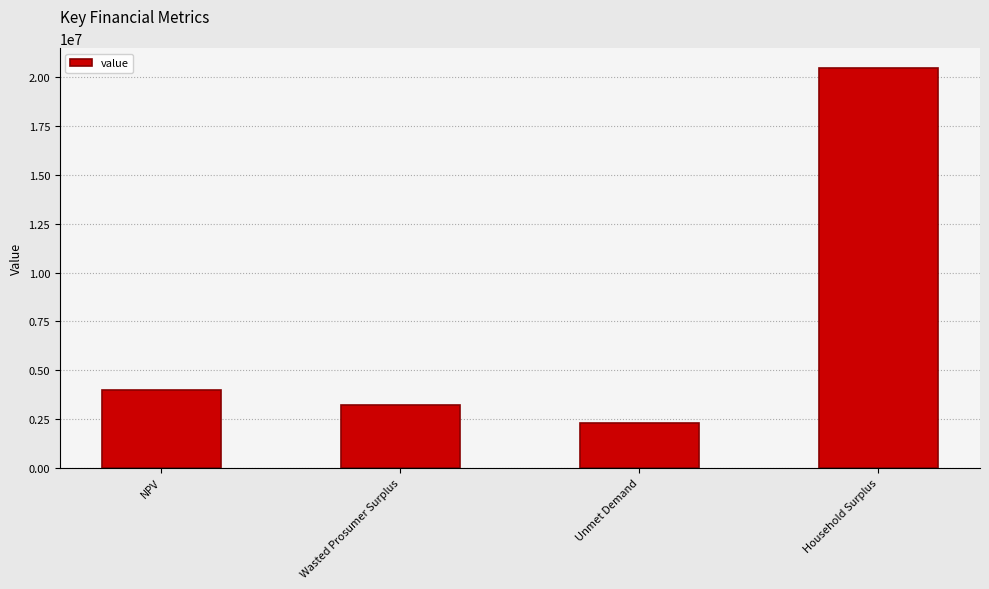

Which has a higher value, Household Surplus or NPV?

Household Surplus